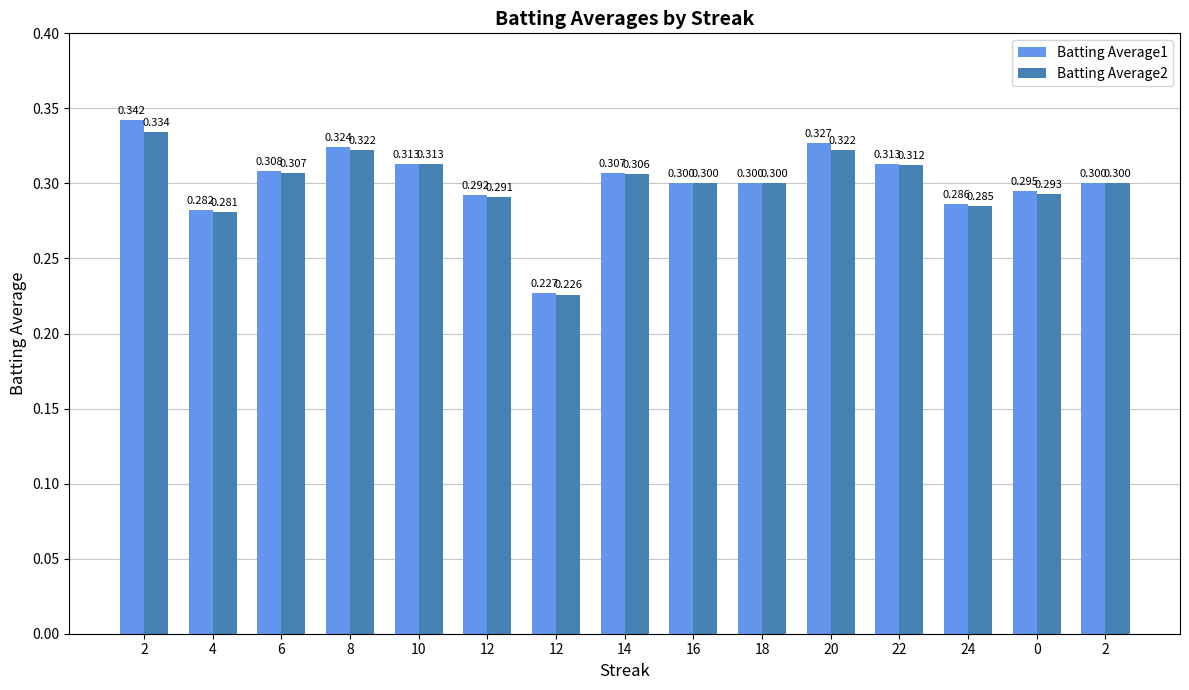

Where is Batting Average1 nearest to the value 0?

12